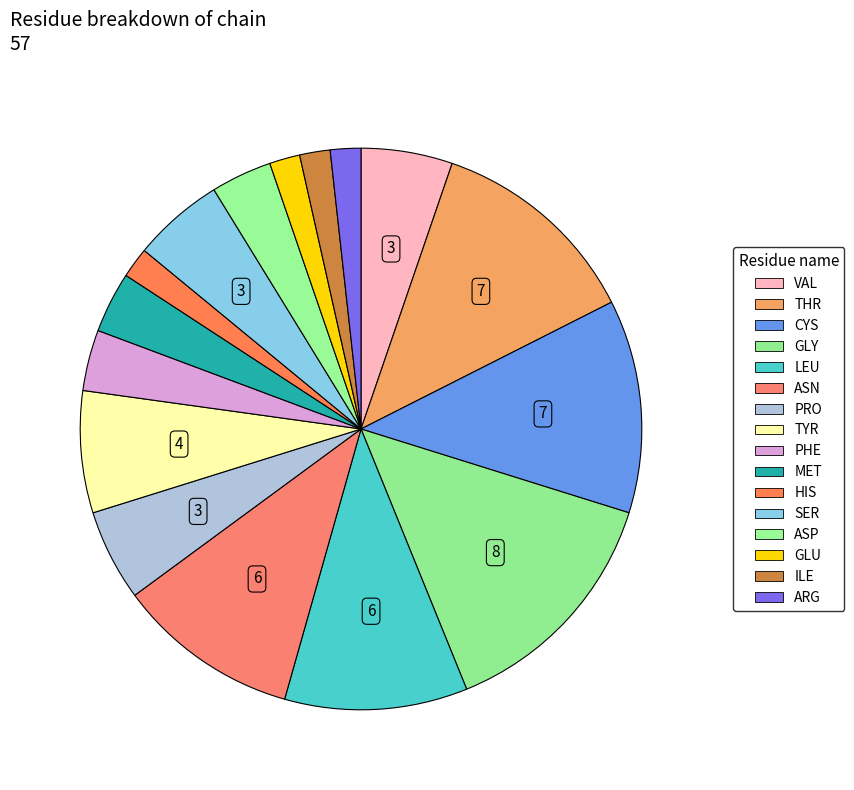

Is there any slice that represents more than half of the pie?

No